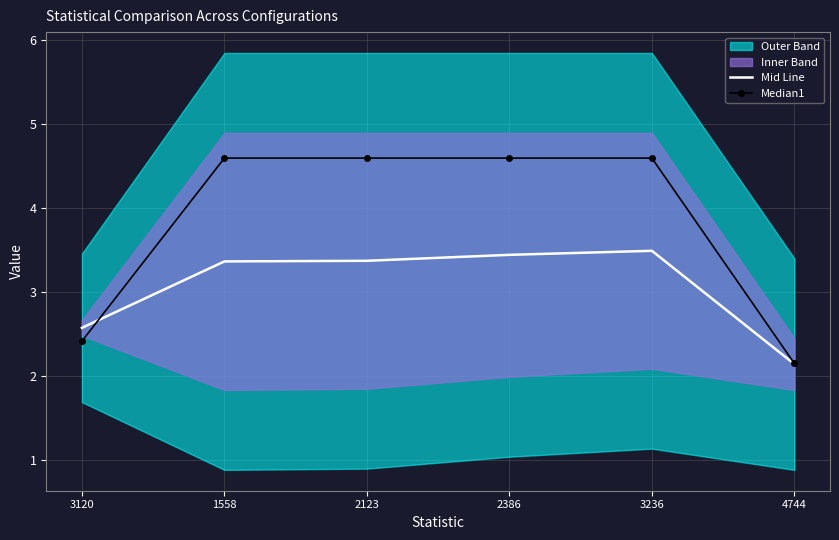

Which series ends up on top after the final intersection of Mid Line and Median1?

Median1